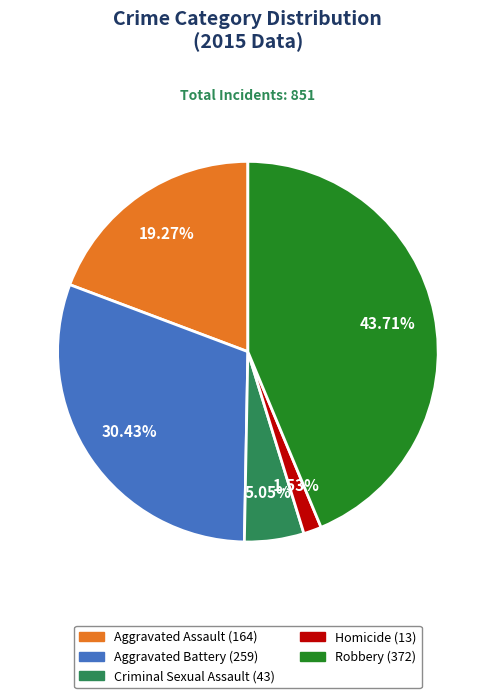

Is the sum of Homicide and Criminal Sexual Assault greater than half?

No